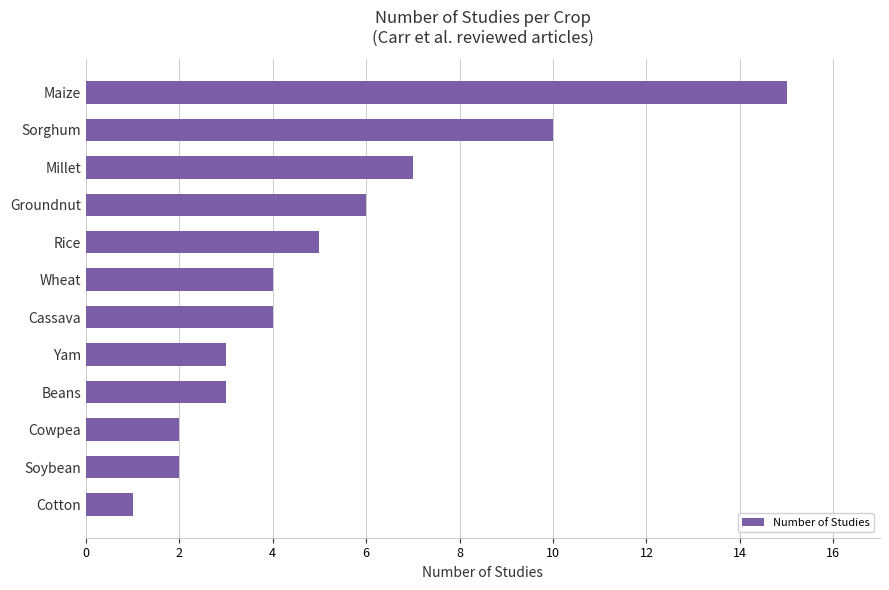

True or false: the data shows 3 at Yam.

True